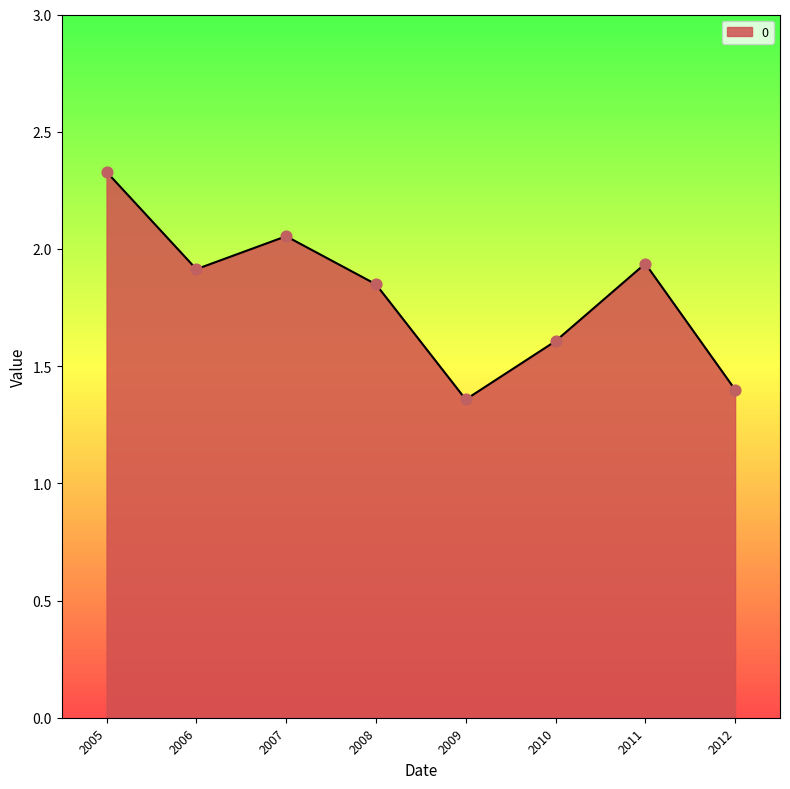

What is the change in value from 2009 to 2010?

+0.2